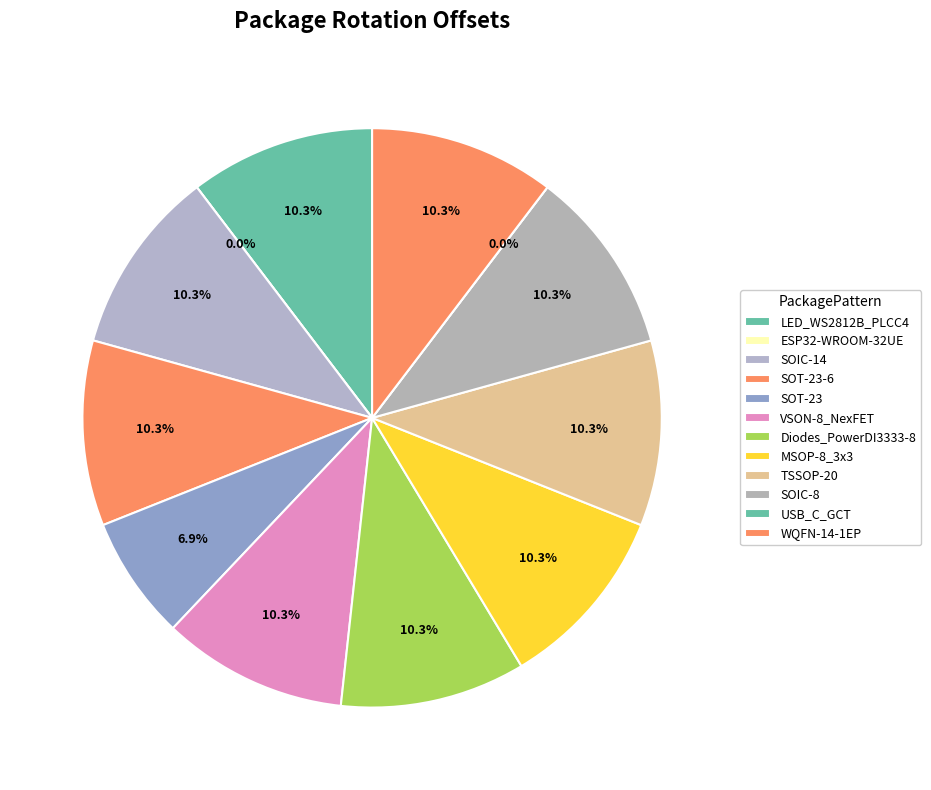

What is the total percentage of Diodes_PowerDI3333-8 and ESP32-WROOM-32UE?

10.3%